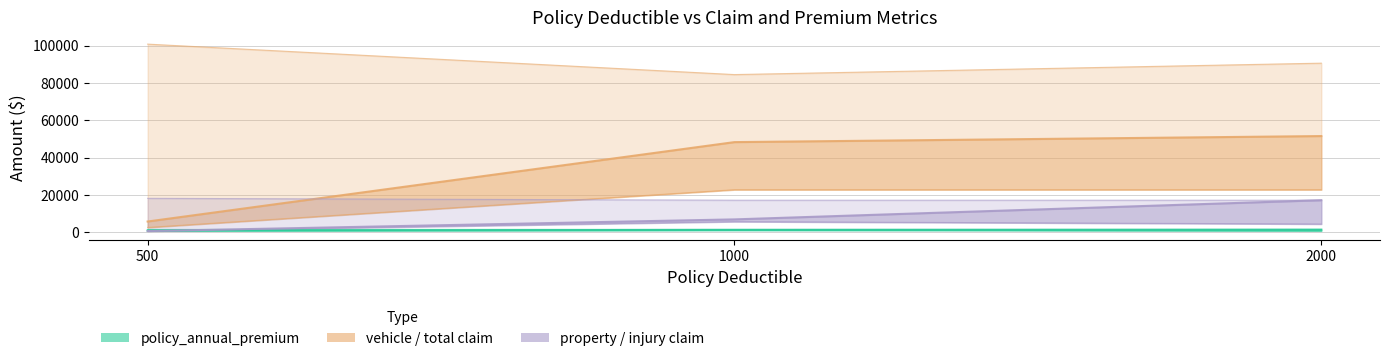

Between 500 and 1000, which is larger?

1000